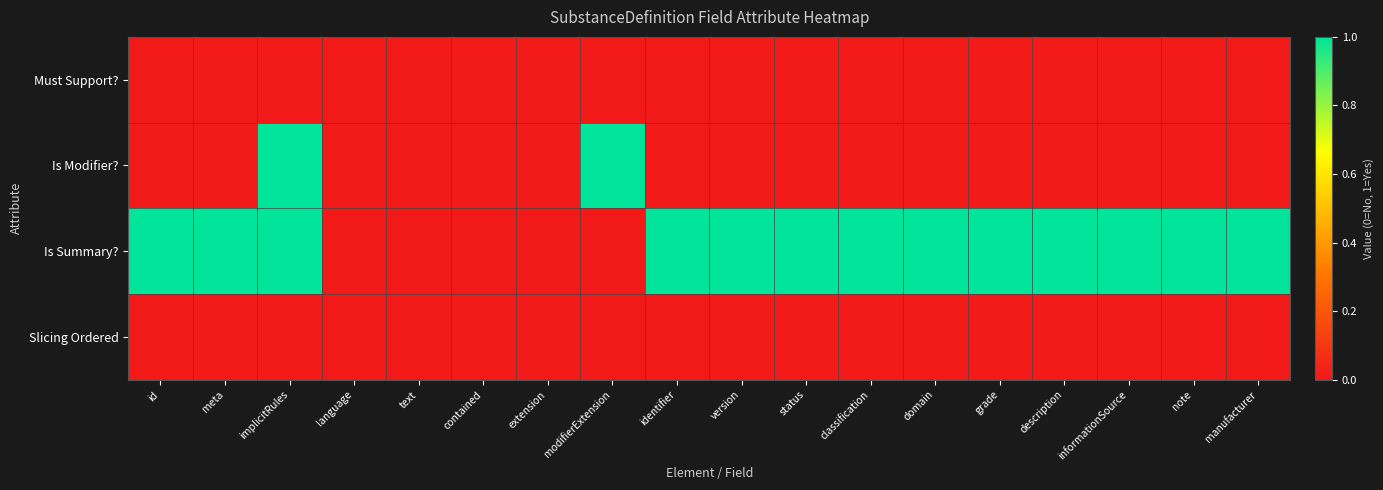

Reading left to right, transcribe all the data shown in this chart.

Must Support?: id=0	meta=0	implicitRules=0	language=0	text=0	contained=0	extension=0	modifierExtension=0	identifier=0	version=0	status=0	classification=0	domain=0	grade=0	description=0	informationSource=0	note=0	manufacturer=0
Is Modifier?: id=0	meta=0	implicitRules=1	language=0	text=0	contained=0	extension=0	modifierExtension=1	identifier=0	version=0	status=0	classification=0	domain=0	grade=0	description=0	informationSource=0	note=0	manufacturer=0
Is Summary?: id=1	meta=1	implicitRules=1	language=0	text=0	contained=0	extension=0	modifierExtension=0	identifier=1	version=1	status=1	classification=1	domain=1	grade=1	description=1	informationSource=1	note=1	manufacturer=1
Slicing Ordered: id=0	meta=0	implicitRules=0	language=0	text=0	contained=0	extension=0	modifierExtension=0	identifier=0	version=0	status=0	classification=0	domain=0	grade=0	description=0	informationSource=0	note=0	manufacturer=0